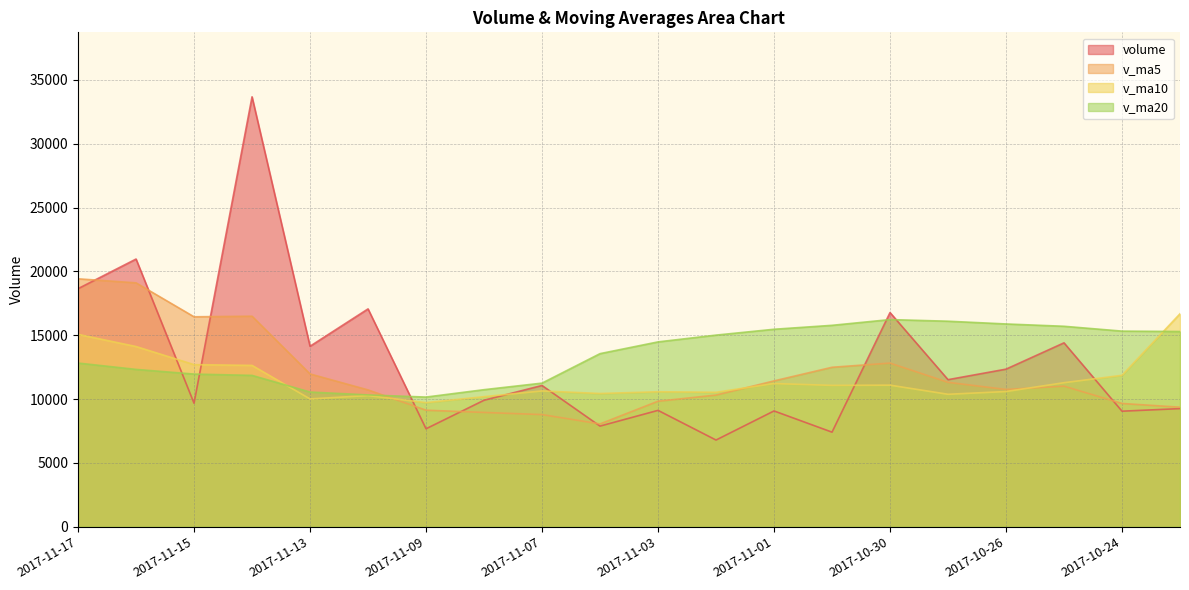

How many interior local peaks does the v_ma5 series have?

3